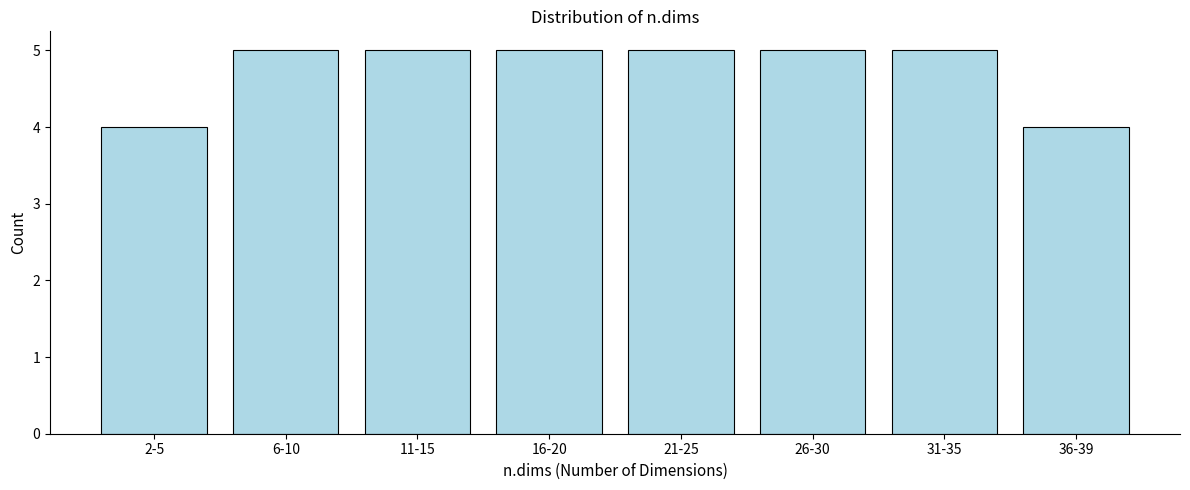

Reading right to left, list all the values displayed in this chart.

4	5	5	5	5	5	5	4